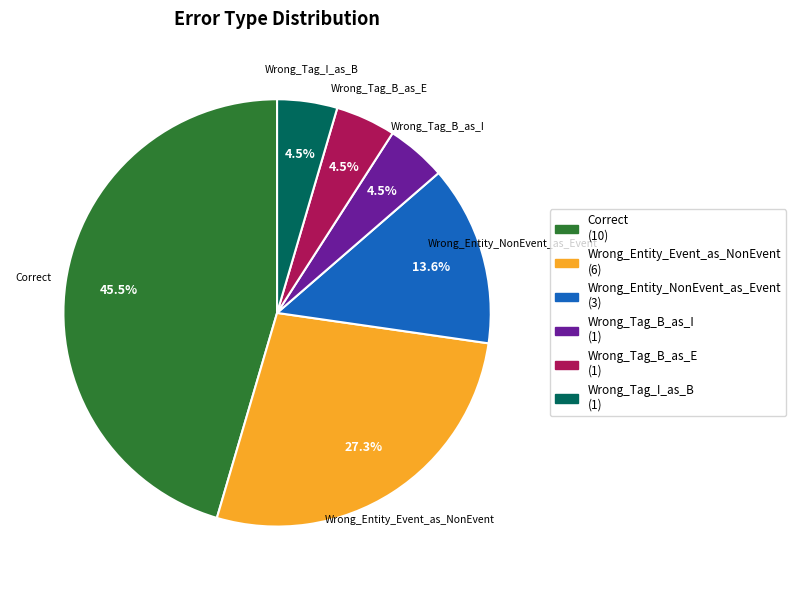

Between Wrong_Entity_Event_as_NonEvent and Wrong_Tag_I_as_B, which is larger?

Wrong_Entity_Event_as_NonEvent